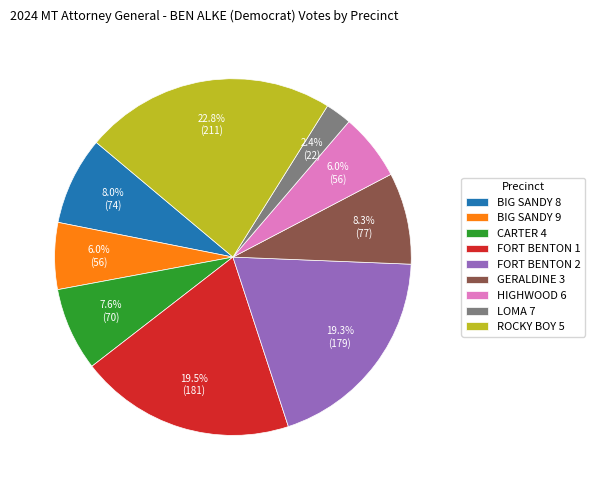

Approximately how many times larger is the value at BIG SANDY 8 compared to GERALDINE 3?

1.0